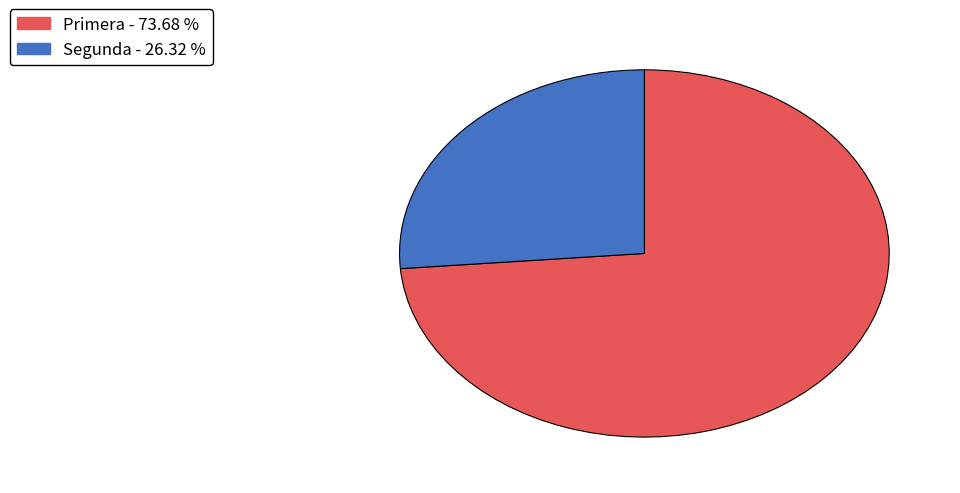

Is there a majority slice in this chart?

Yes